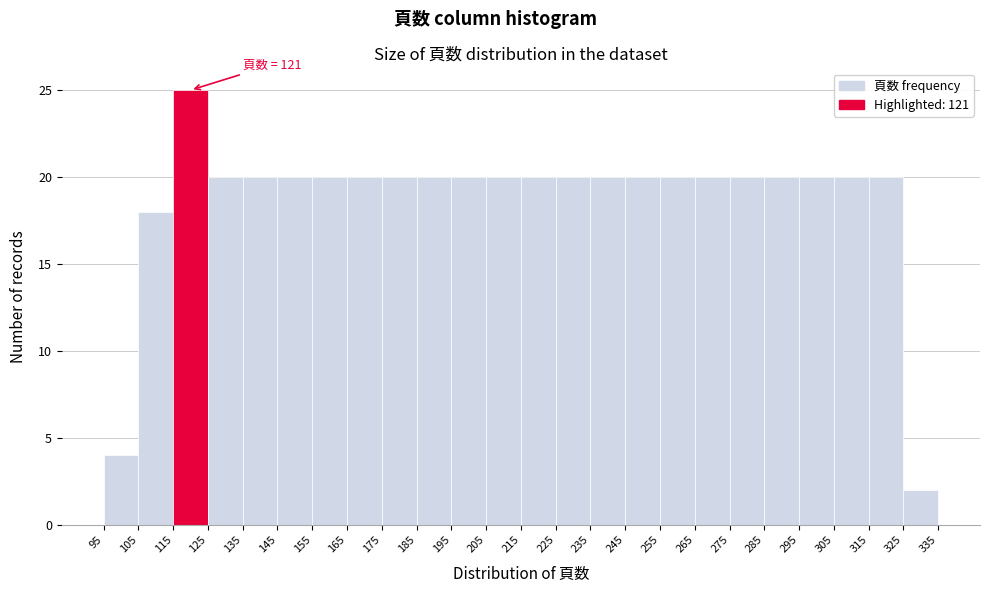

Which range on the x-axis has the tallest bar?

115 to 125